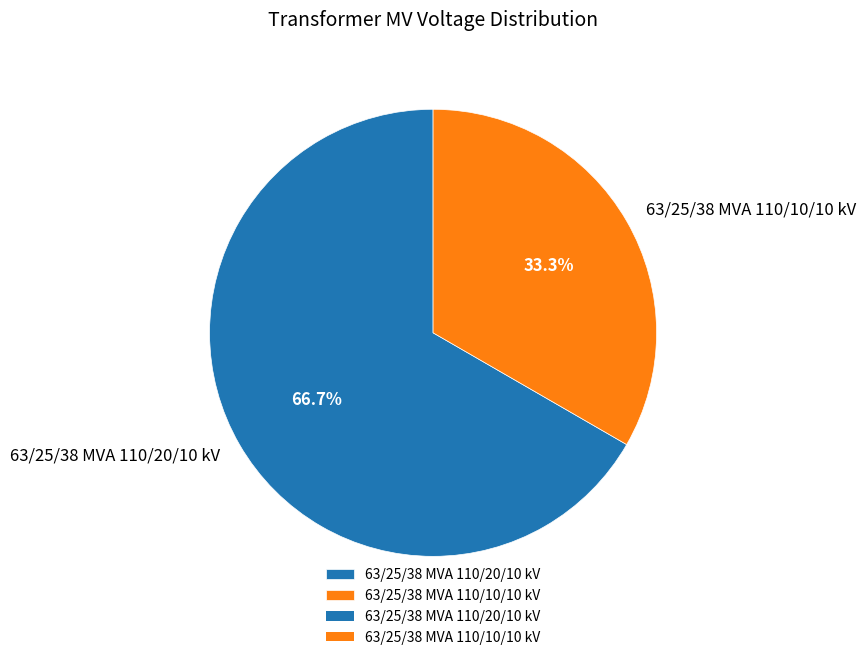

The 63/25/38 MVA 110/10/10 kV slice represents 33% of the pie. True or false?

True